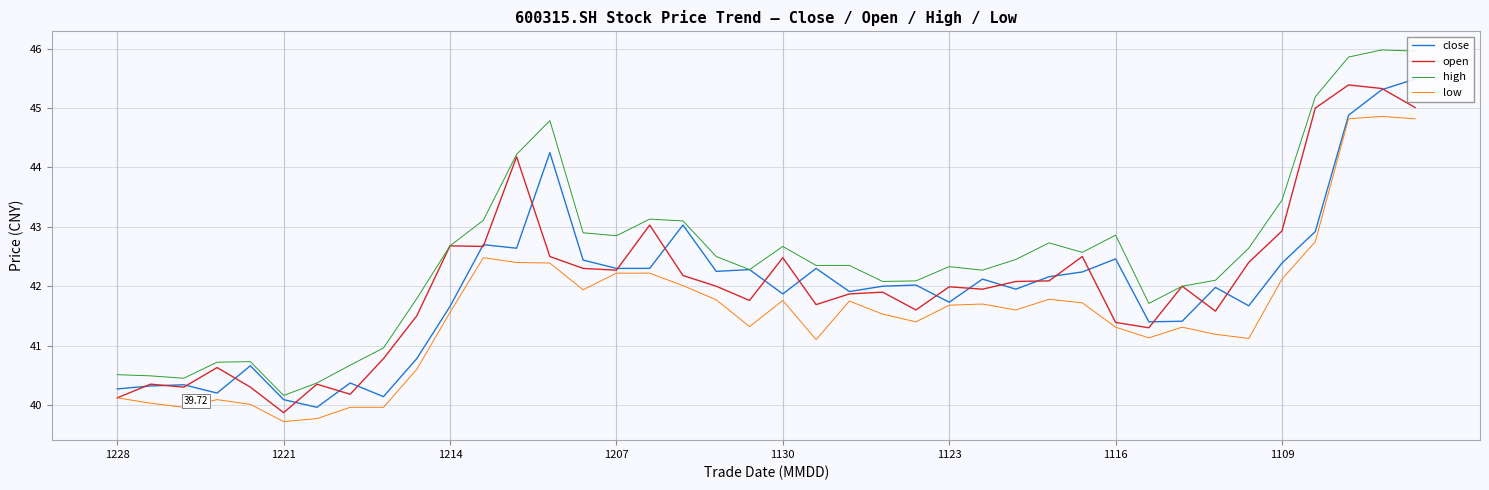

True or false: high and low intersect in this chart.

False